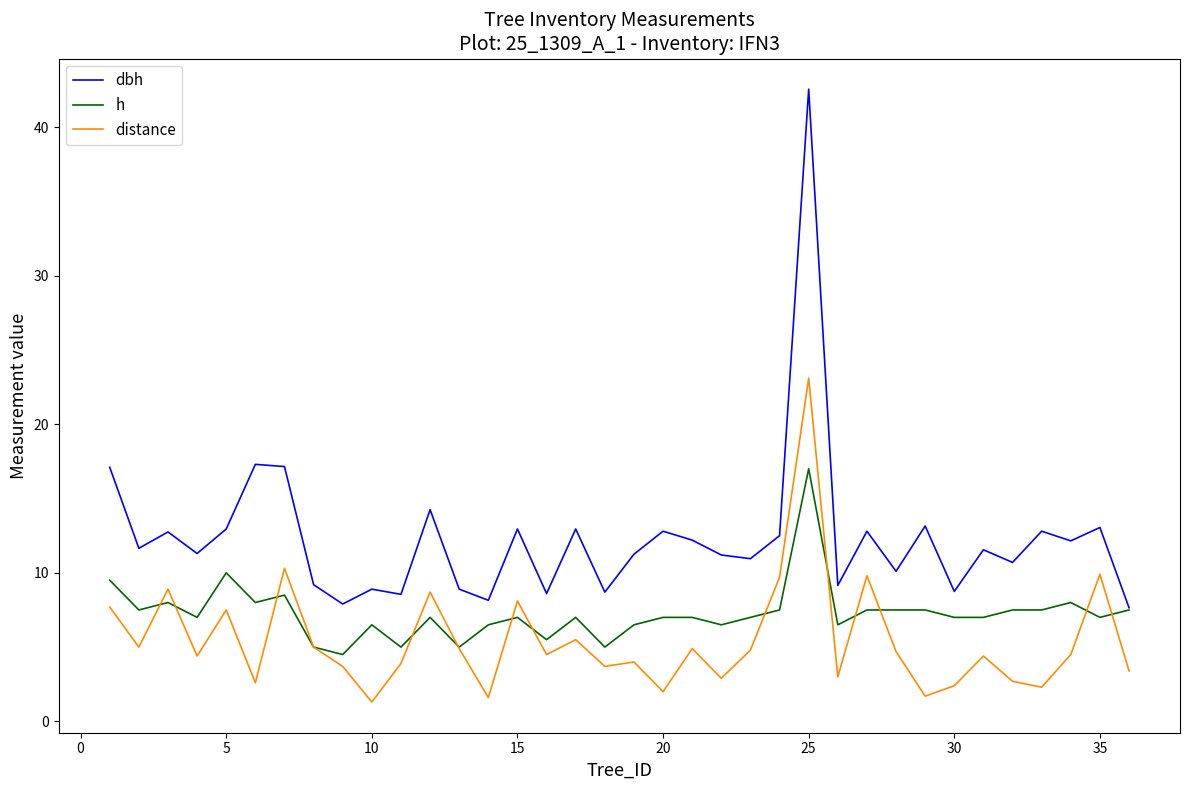

Which series has the widest spread of values?

dbh